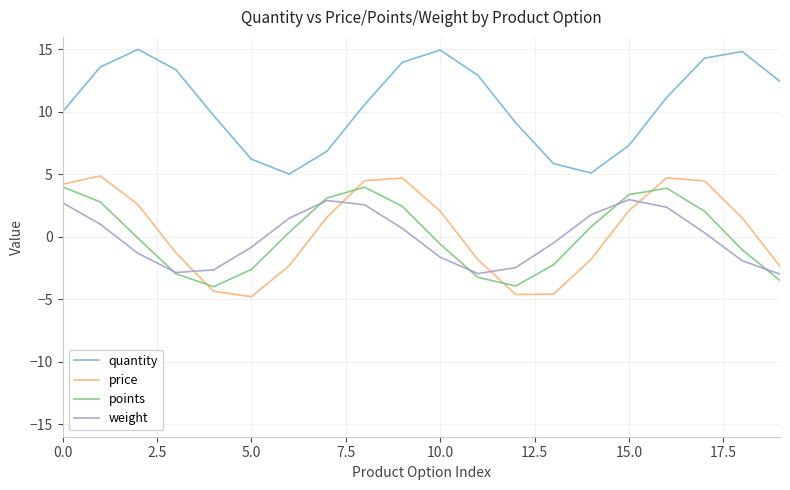

What is the maximum value for price?

4.9